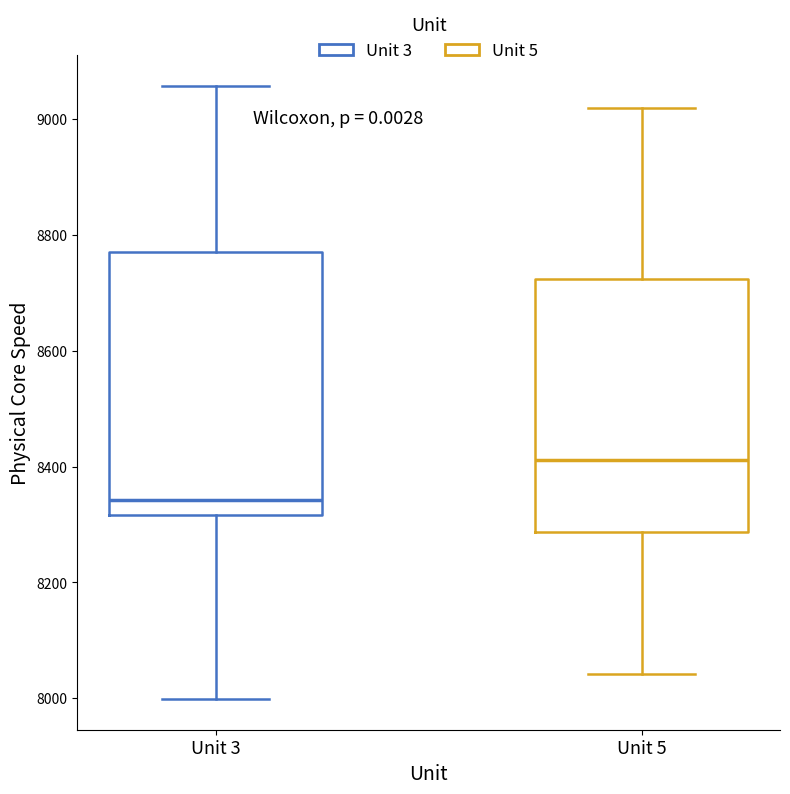

Reading left to right, transcribe this box plot: for each box, give where its median line is, the range the box spans, and where its two whiskers end, as read against the y-axis. The values are not printed on the chart, so give them approximately, as read against the axis.

Unit 3: median 8340, box 8320 to 8780, whiskers 8000 to 9060
Unit 5: median 8420, box 8280 to 8720, whiskers 8040 to 9020